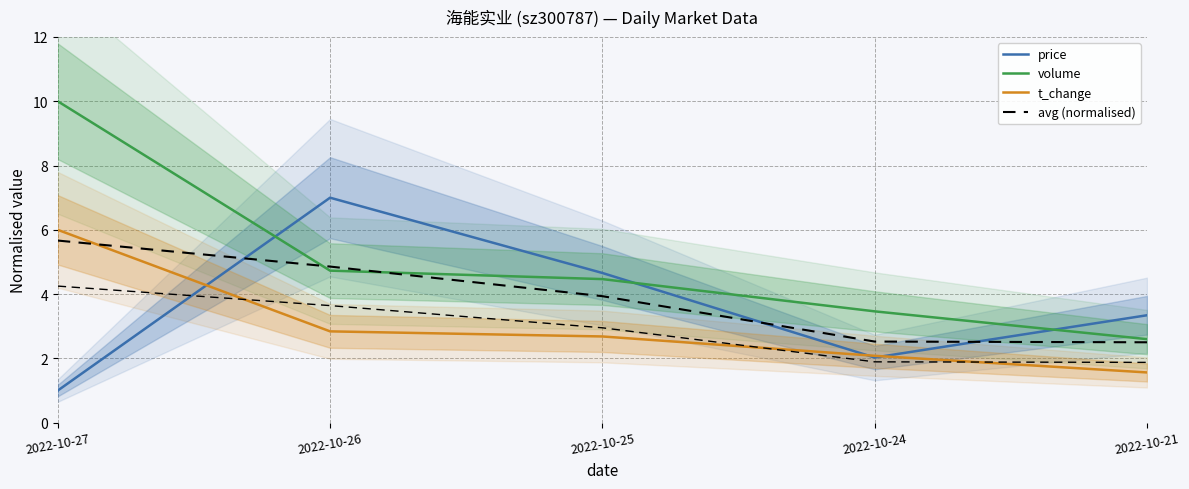

How many lines are shown in the chart?

4